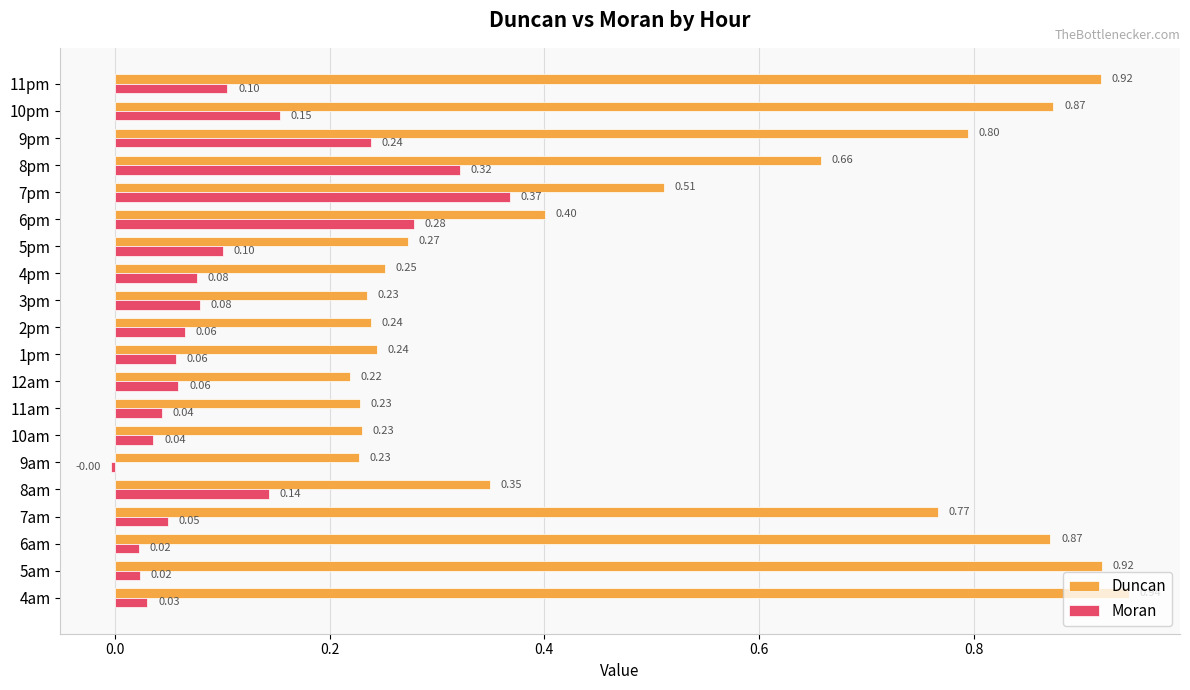

Between 6am and 1pm, which series saw the biggest shift?

Duncan